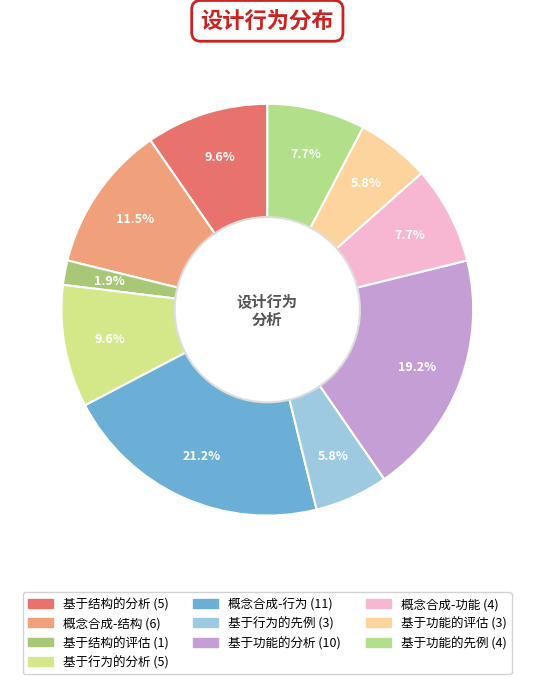

Which category has the biggest portion of the pie?

概念合成-行为